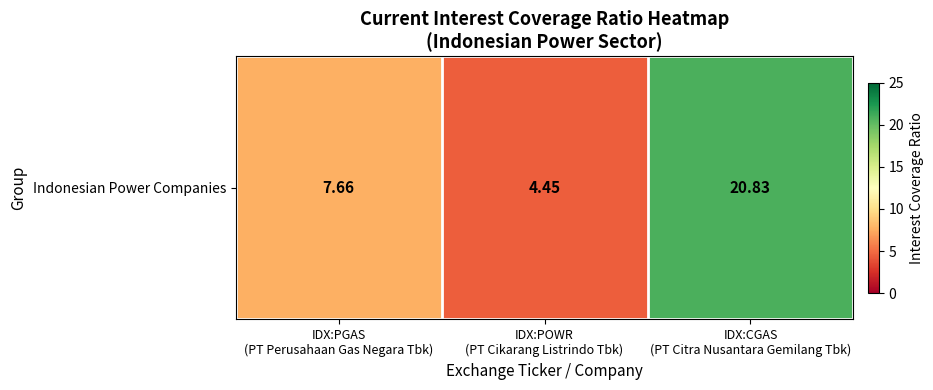

What is the greatest value displayed?

20.8